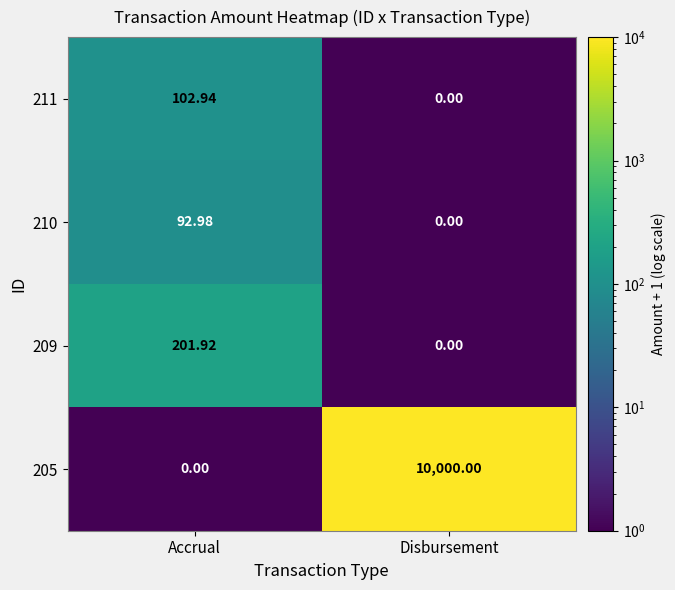

Is the value of 205 at Disbursement greater than the value of 211 at Accrual?

Yes